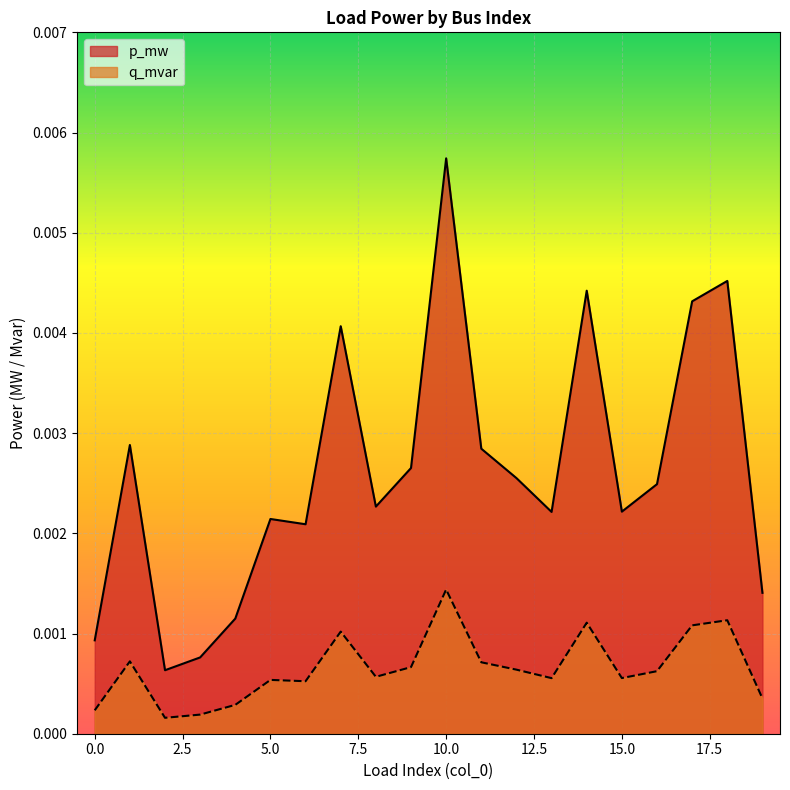

True or false: q_mvar and p_mw cross at least once.

False